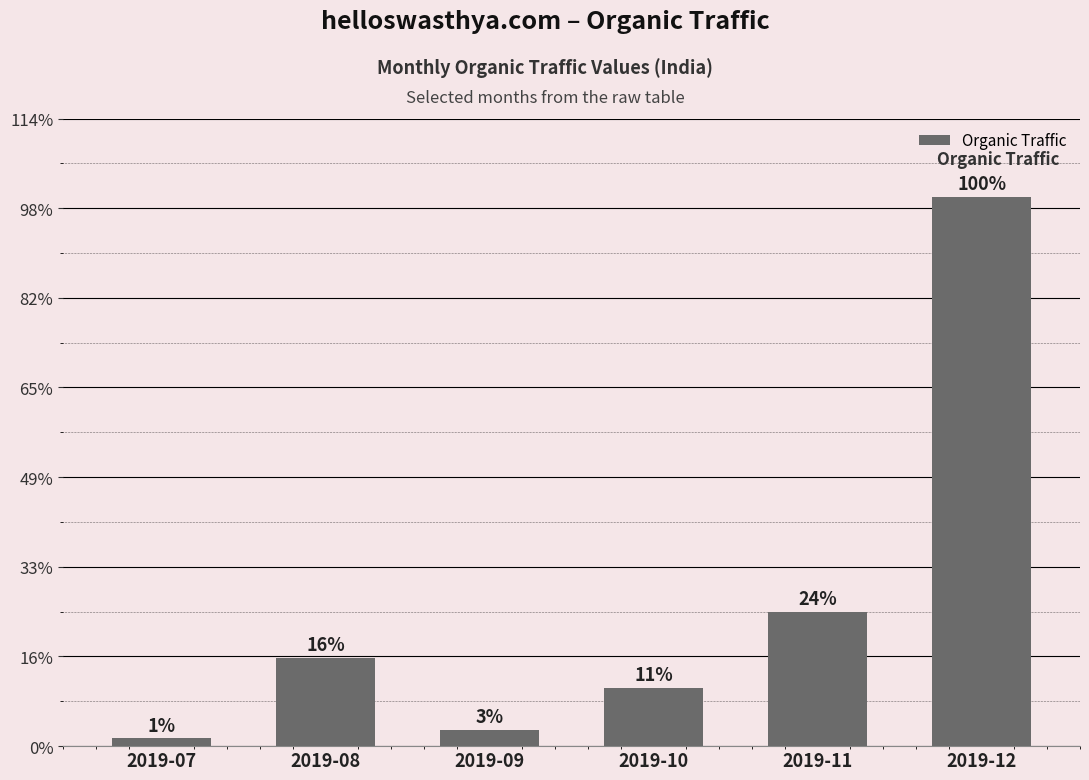

Are the bars horizontal?

No